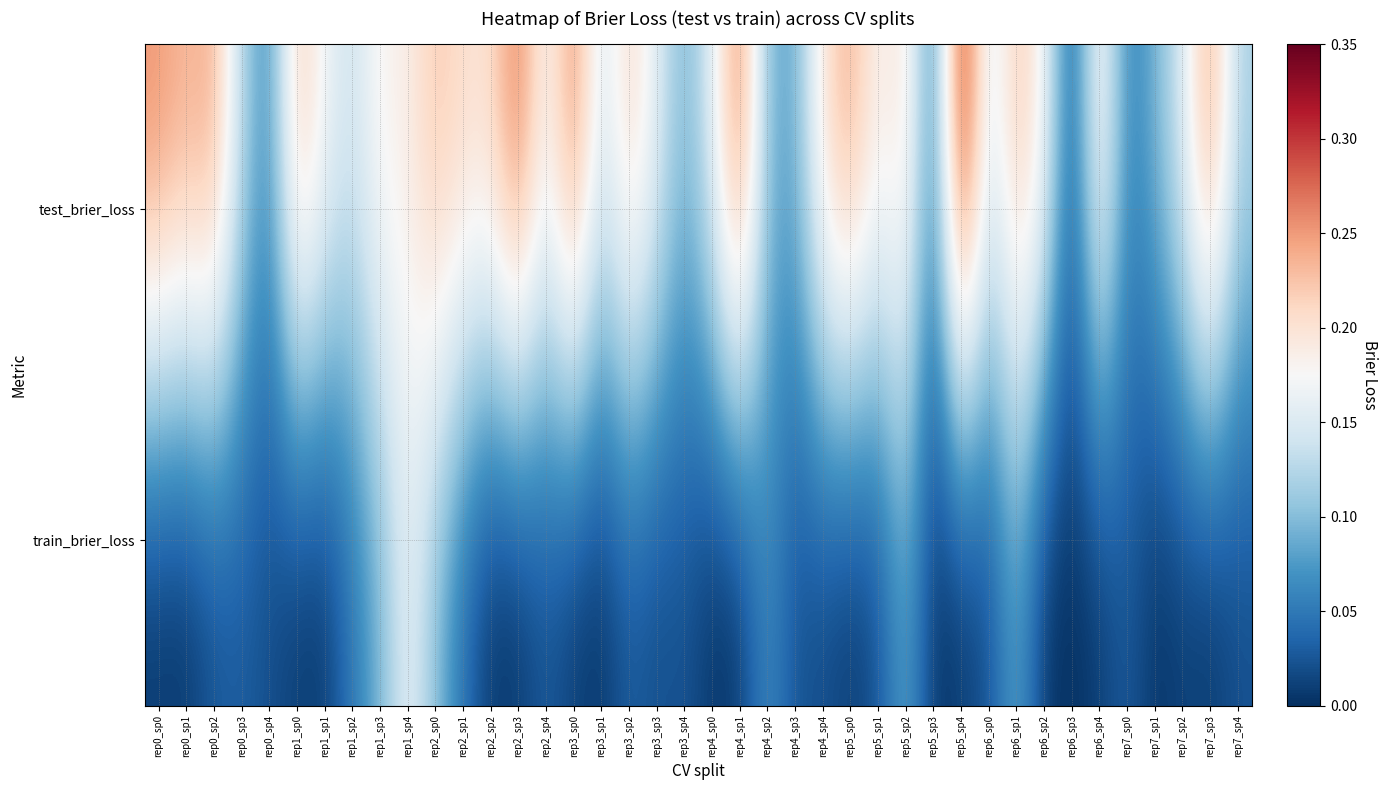

Reading right to left, extract all data points from this chart.

test_brier_loss: rep7_sp4=0.1	rep7_sp3=0.3	rep7_sp2=0.2	rep7_sp1=0.1	rep7_sp0=0.1	rep6_sp4=0.2	rep6_sp3=0.0	rep6_sp2=0.2	rep6_sp1=0.2	rep6_sp0=0.1	rep5_sp4=0.3	rep5_sp3=0.0	rep5_sp2=0.2	rep5_sp1=0.2	rep5_sp0=0.2	rep4_sp4=0.2	rep4_sp3=0.1	rep4_sp2=0.1	rep4_sp1=0.3	rep4_sp0=0.2	rep3_sp4=0.1	rep3_sp3=0.2	rep3_sp2=0.2	rep3_sp1=0.1	rep3_sp0=0.3	rep2_sp4=0.2	rep2_sp3=0.3	rep2_sp2=0.2	rep2_sp1=0.2	rep2_sp0=0.2	rep1_sp4=0.2	rep1_sp3=0.2	rep1_sp2=0.1	rep1_sp1=0.2	rep1_sp0=0.2	rep0_sp4=0.1	rep0_sp3=0.1	rep0_sp2=0.2	rep0_sp1=0.2	rep0_sp0=0.3
train_brier_loss: rep7_sp4=0.0	rep7_sp3=0.0	rep7_sp2=0.0	rep7_sp1=0.0	rep7_sp0=0.0	rep6_sp4=0.0	rep6_sp3=0.0	rep6_sp2=0.0	rep6_sp1=0.1	rep6_sp0=0.0	rep5_sp4=0.0	rep5_sp3=0.0	rep5_sp2=0.1	rep5_sp1=0.0	rep5_sp0=0.0	rep4_sp4=0.0	rep4_sp3=0.0	rep4_sp2=0.1	rep4_sp1=0.0	rep4_sp0=0.0	rep3_sp4=0.0	rep3_sp3=0.0	rep3_sp2=0.0	rep3_sp1=0.0	rep3_sp0=0.0	rep2_sp4=0.0	rep2_sp3=0.0	rep2_sp2=0.0	rep2_sp1=0.0	rep2_sp0=0.1	rep1_sp4=0.2	rep1_sp3=0.1	rep1_sp2=0.0	rep1_sp1=0.0	rep1_sp0=0.0	rep0_sp4=0.0	rep0_sp3=0.0	rep0_sp2=0.0	rep0_sp1=0.0	rep0_sp0=0.0